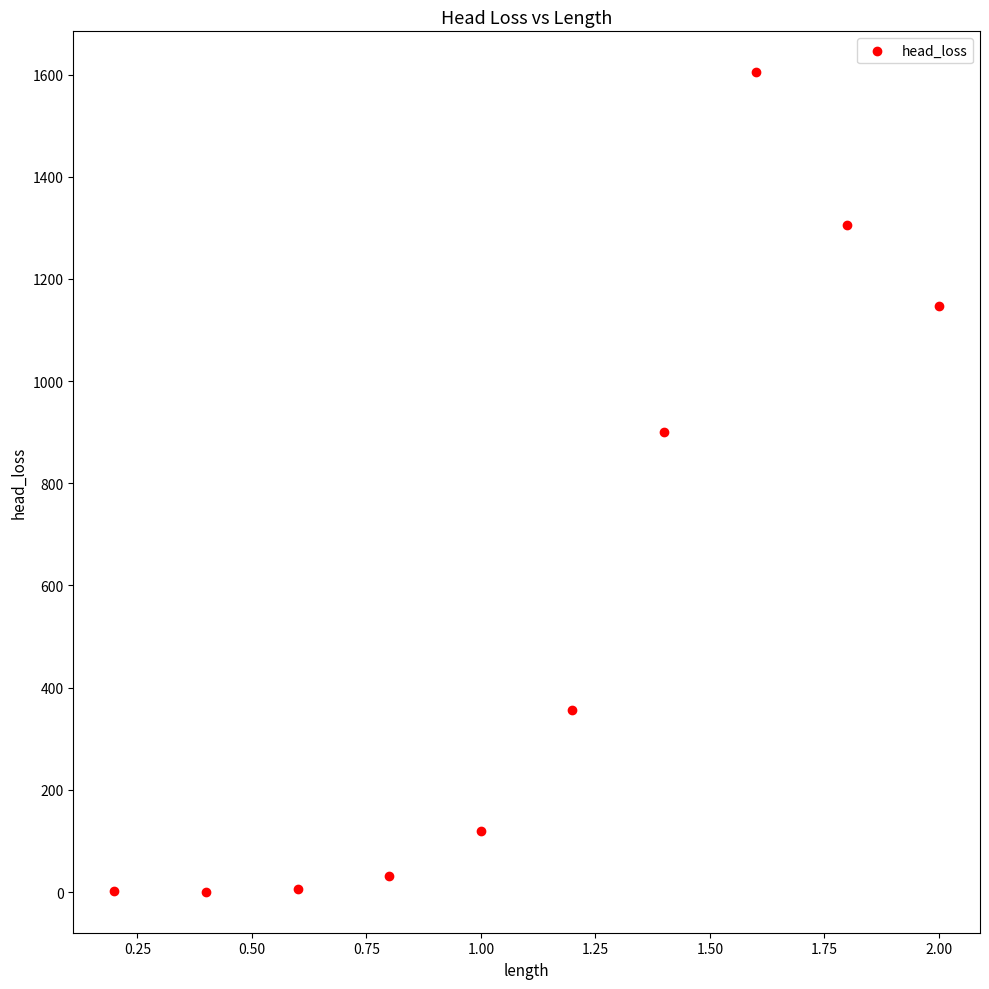

What Y value in the scatter plot is closest to 802?

900.1